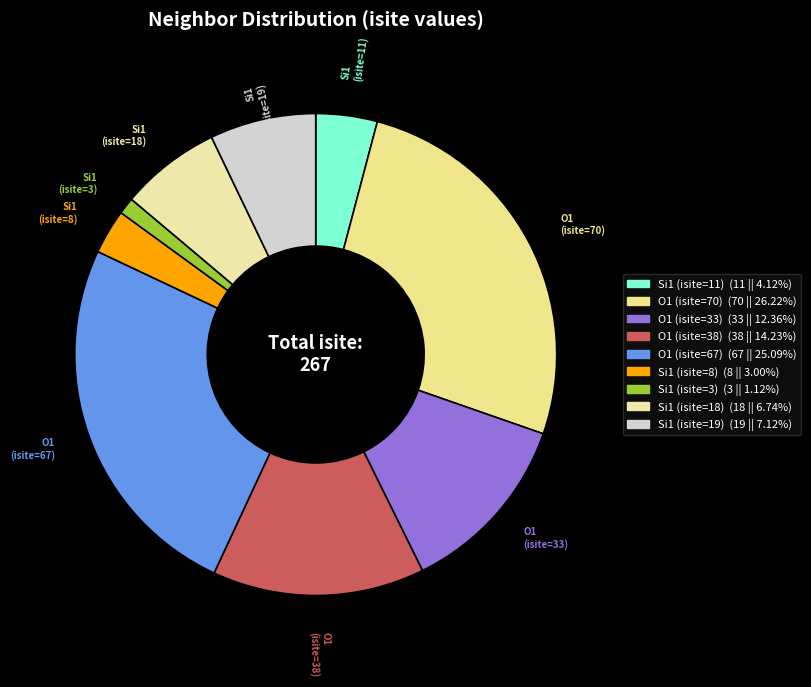

Count the number of slices in the pie.

9